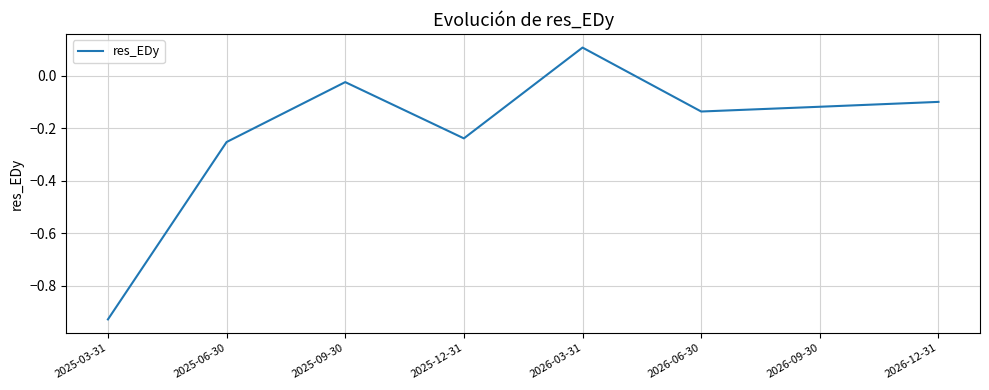

Is it true that the value at 2026-09-30 is -0.0?

False